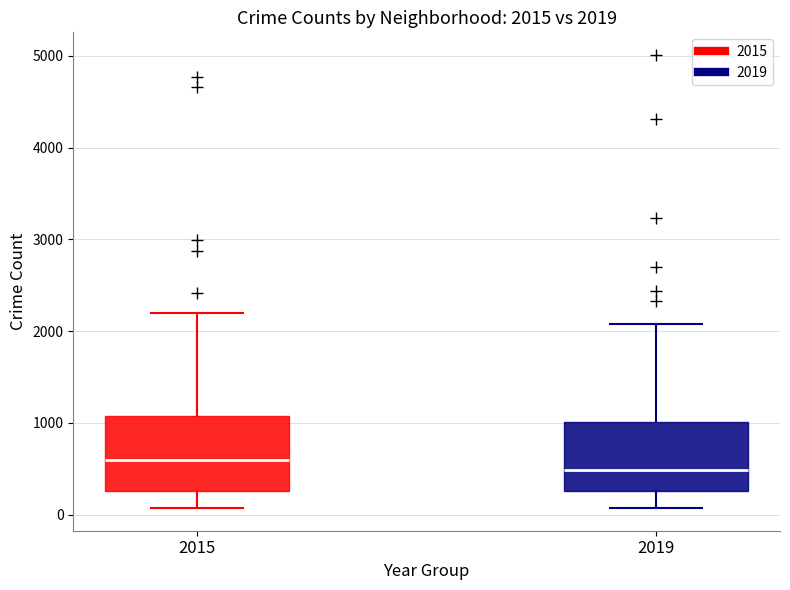

Which box's median line is the lowest?

2019